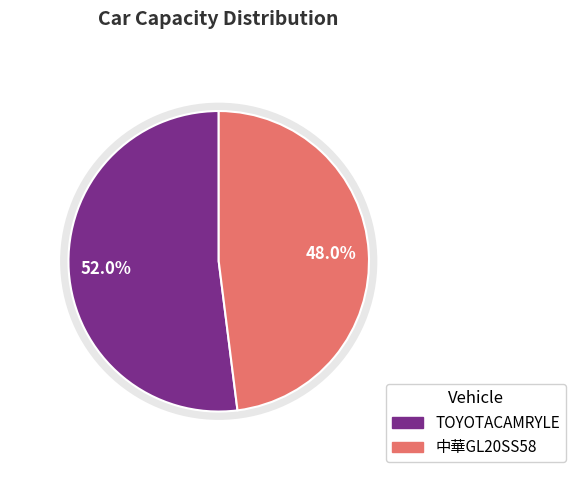

Rank the categories by value from highest to lowest.

TOYOTACAMRYLE, 中華GL20SS58